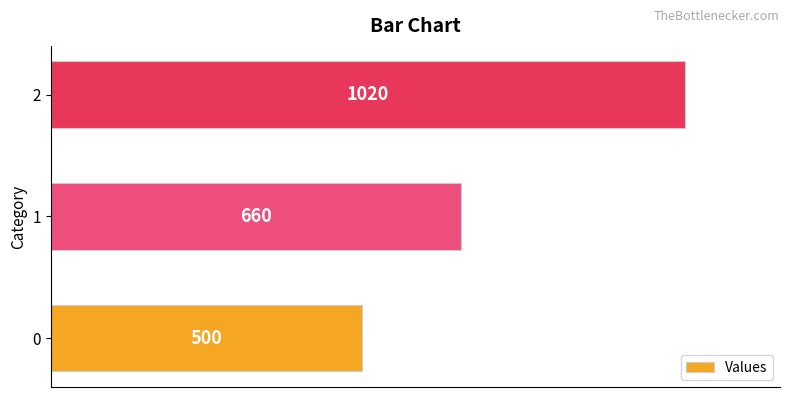

Is it true that the value at 0 is 500?

True